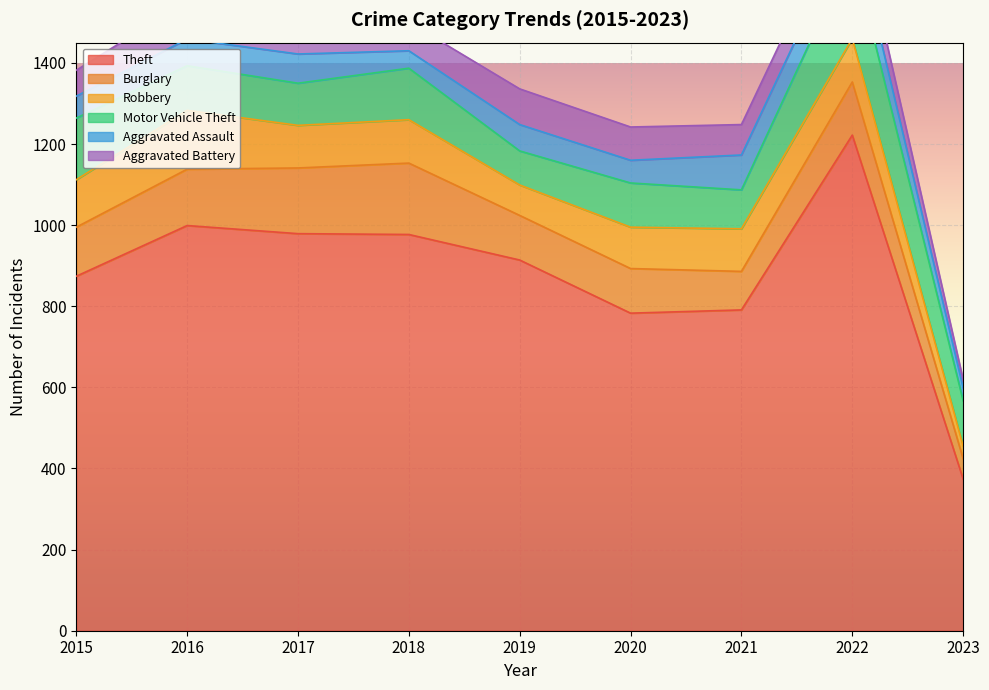

True or false: Theft and Aggravated Assault cross at least once.

False